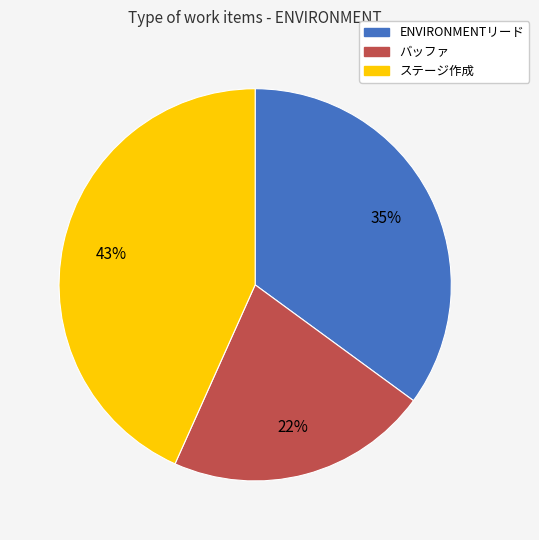

True or false: ENVIRONMENTリード accounts for 49% of the total.

False